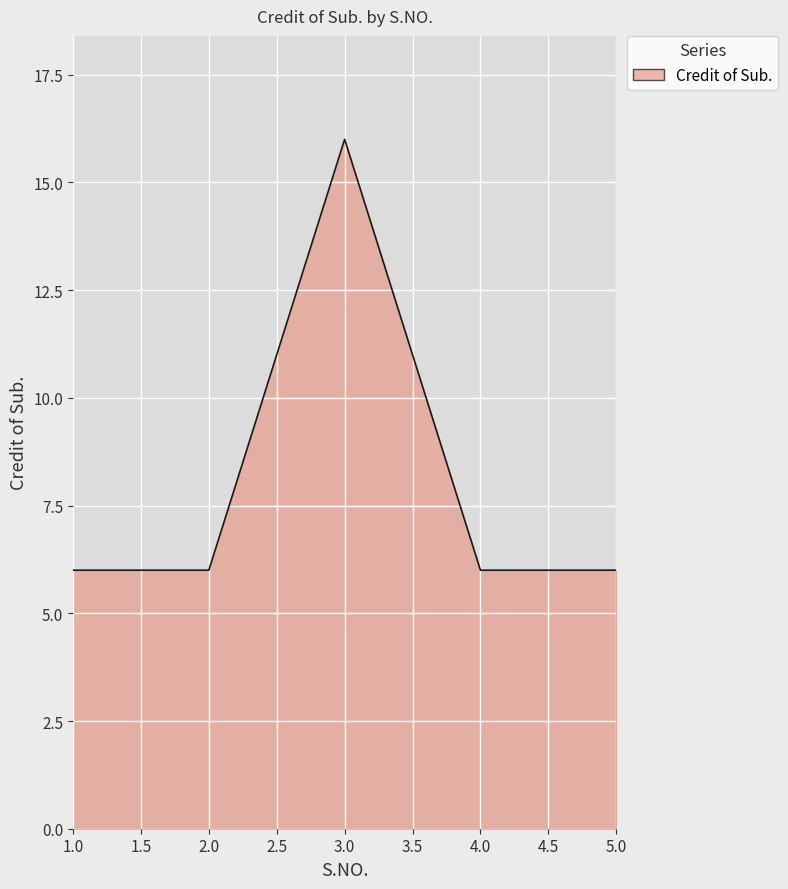

What position from the left is 1.0?

1